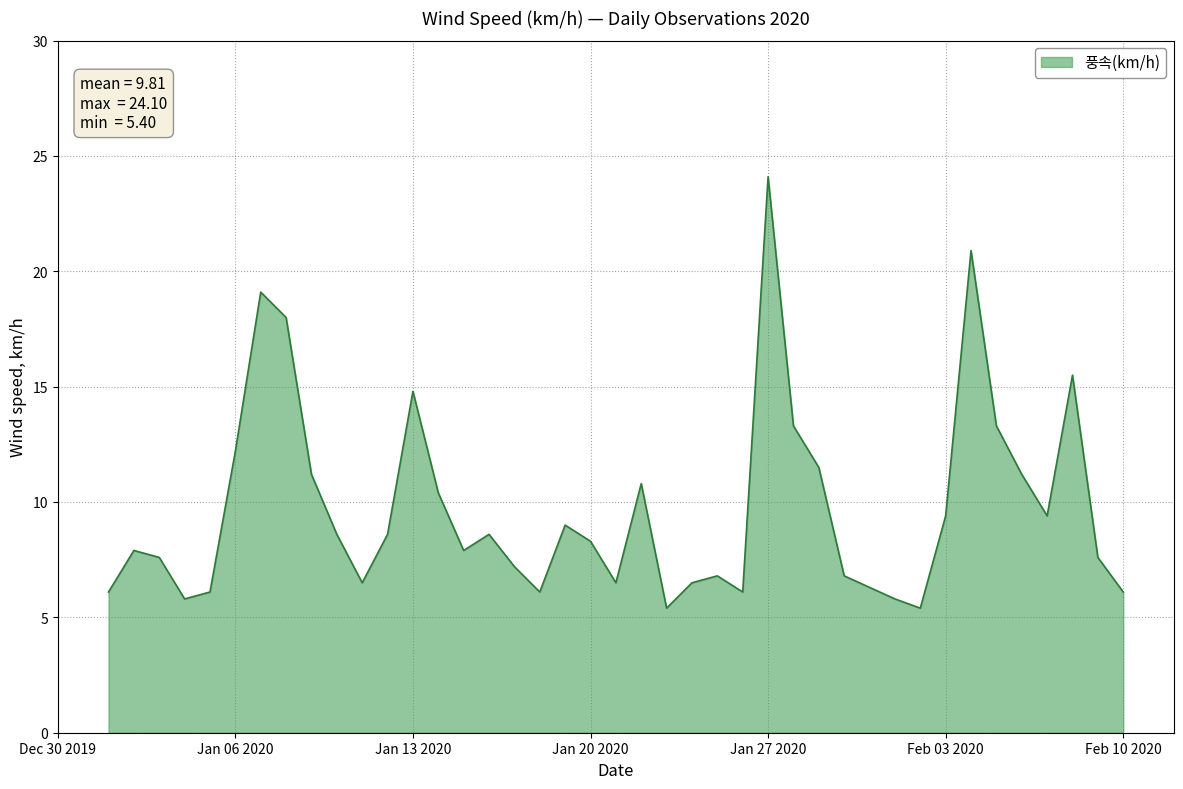

What is the difference between the maximum and minimum values?

18.7